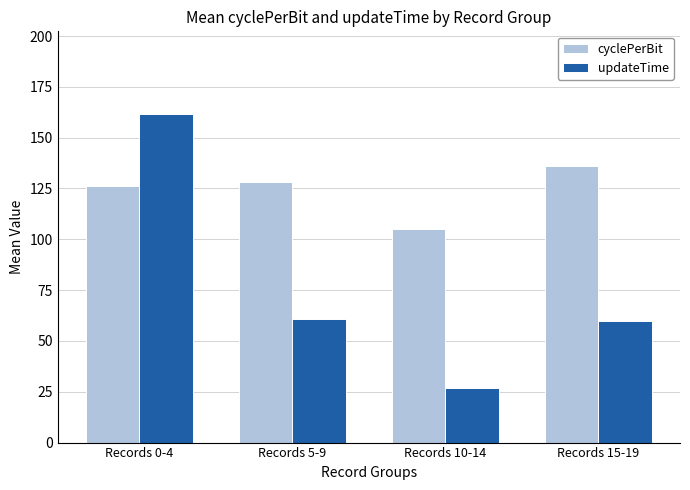

Rank the series by their average value, from highest to lowest.

cyclePerBit, updateTime